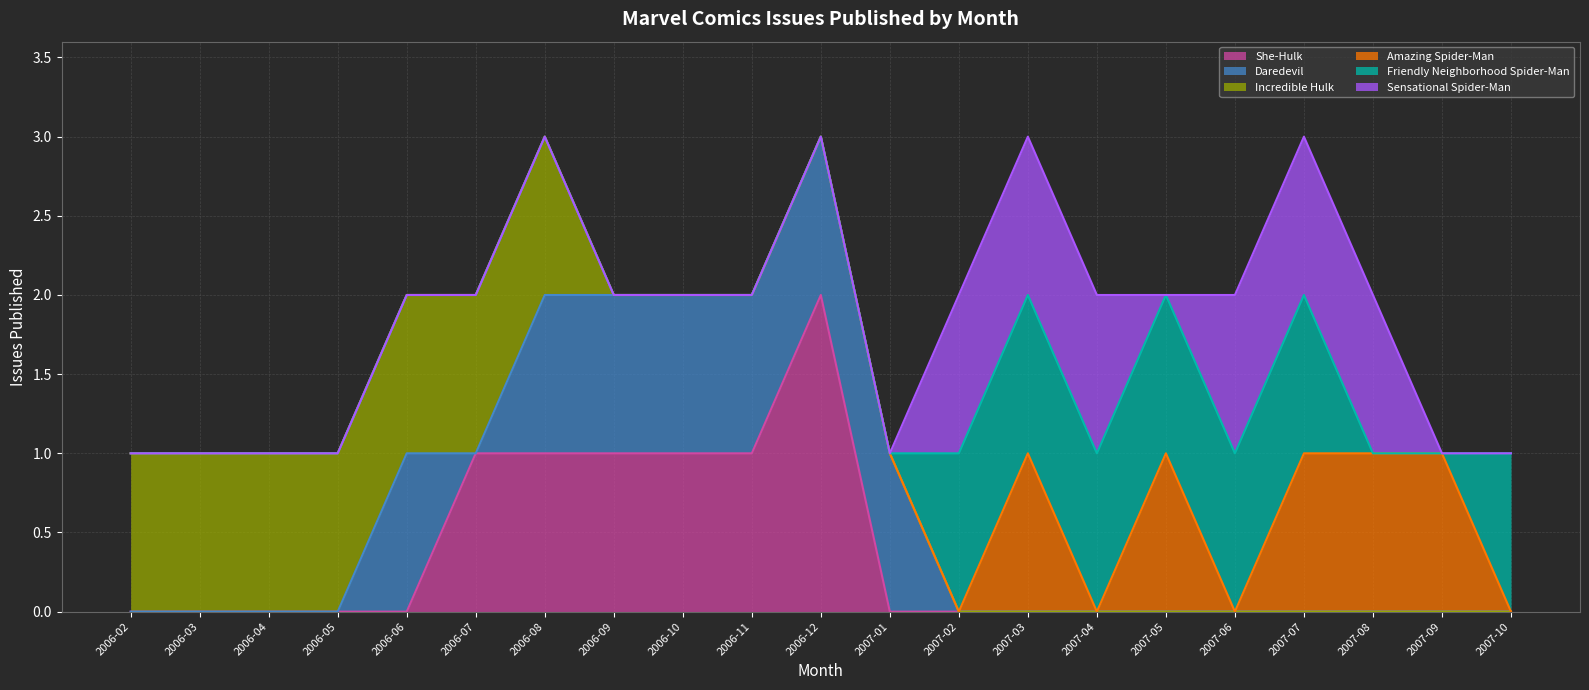

How many interior local peaks does the She-Hulk series have?

1